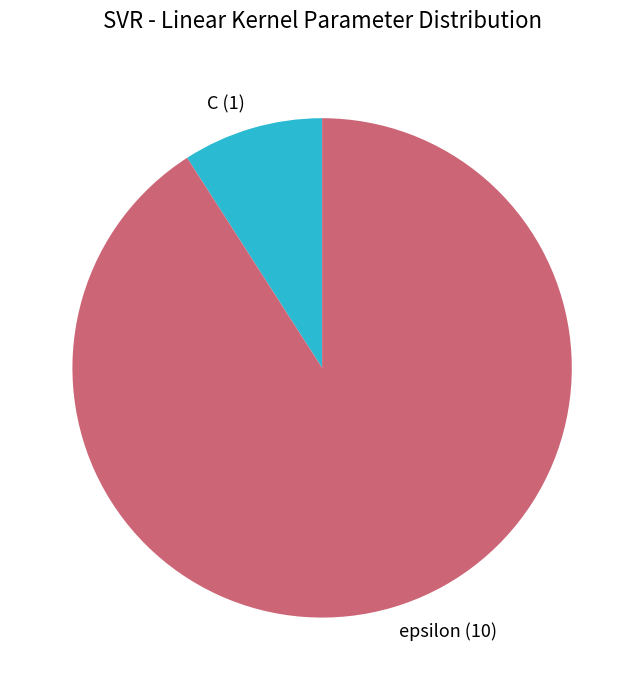

How many slices are in this pie chart?

2